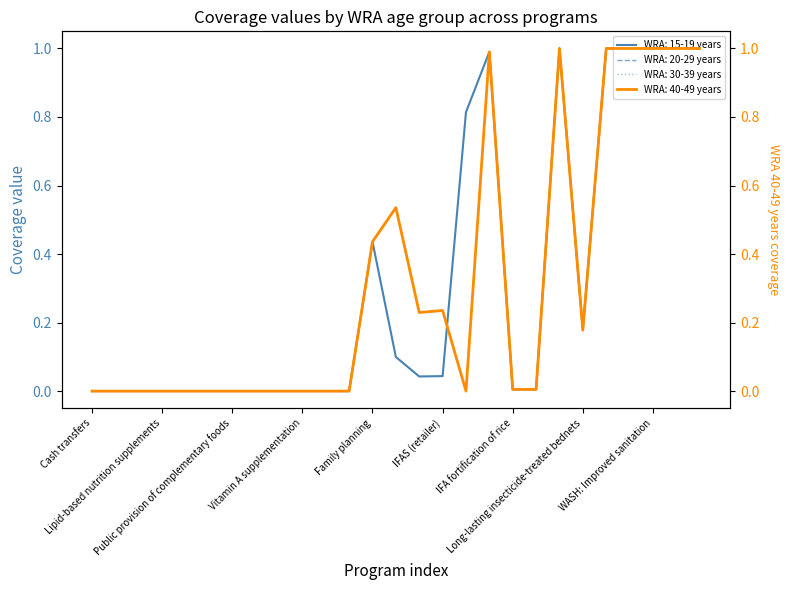

What is the average value of the WRA: 40-49 years series?

0.3